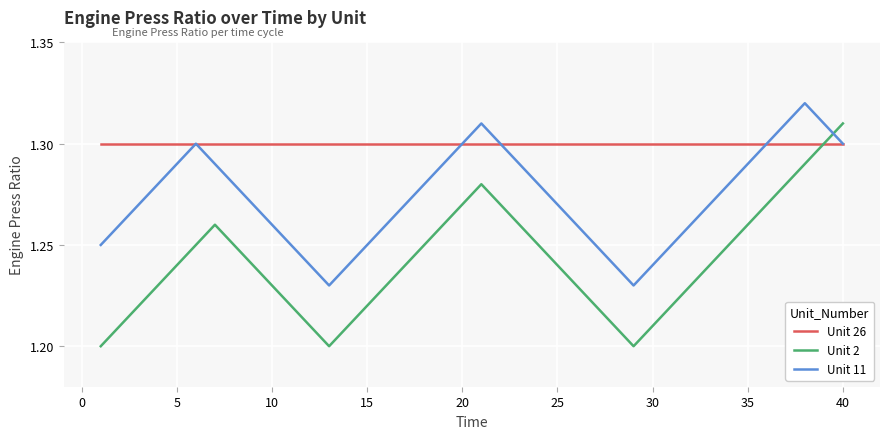

How many distinct data groups are displayed?

3